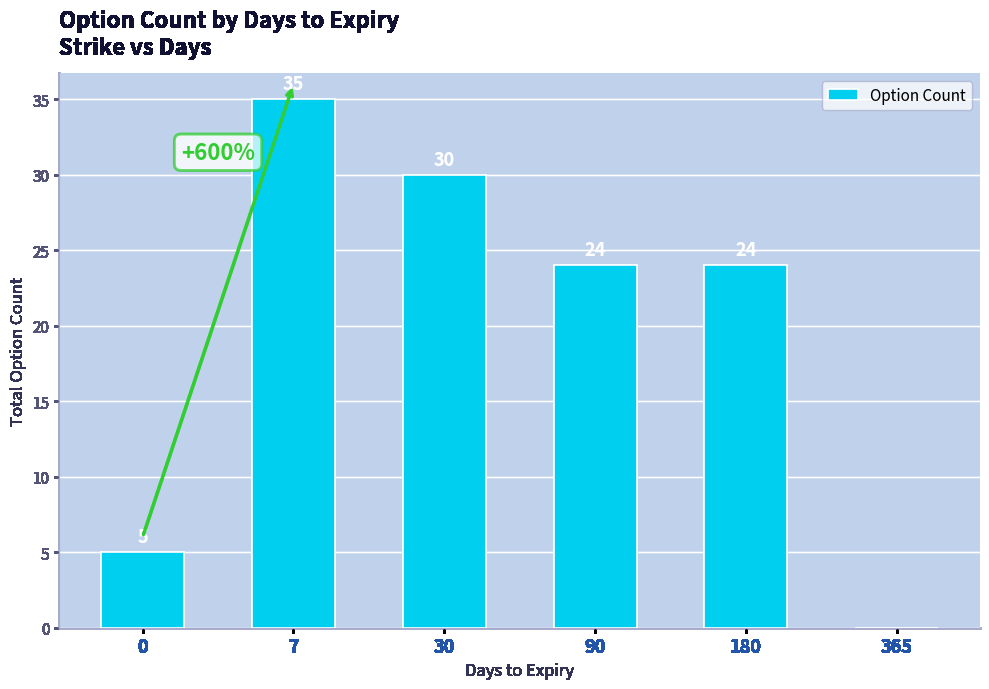

What is the change in value from 7 to 90?

-11